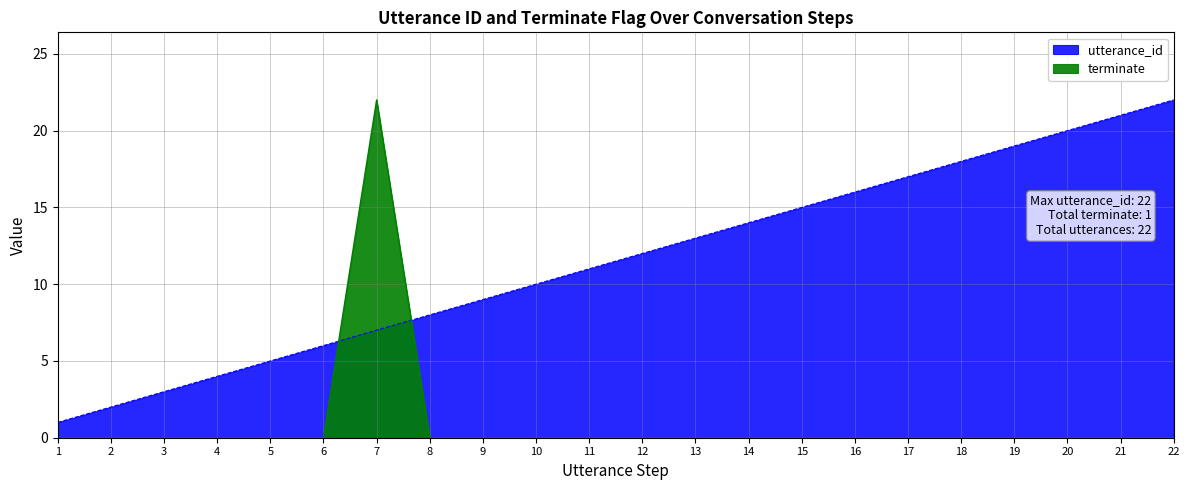

Which series has the largest total across all categories?

utterance_id